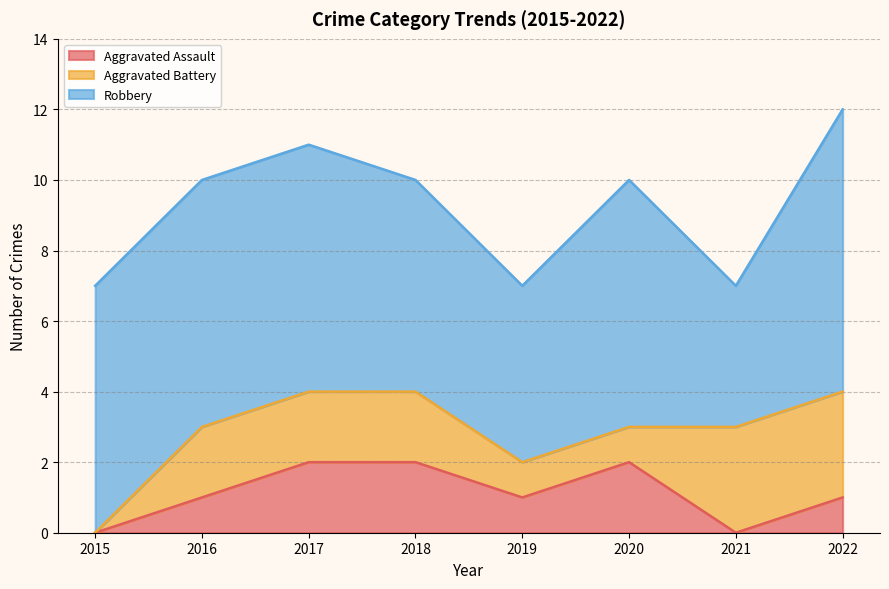

At which label does Aggravated Battery first exceed 2?

2021